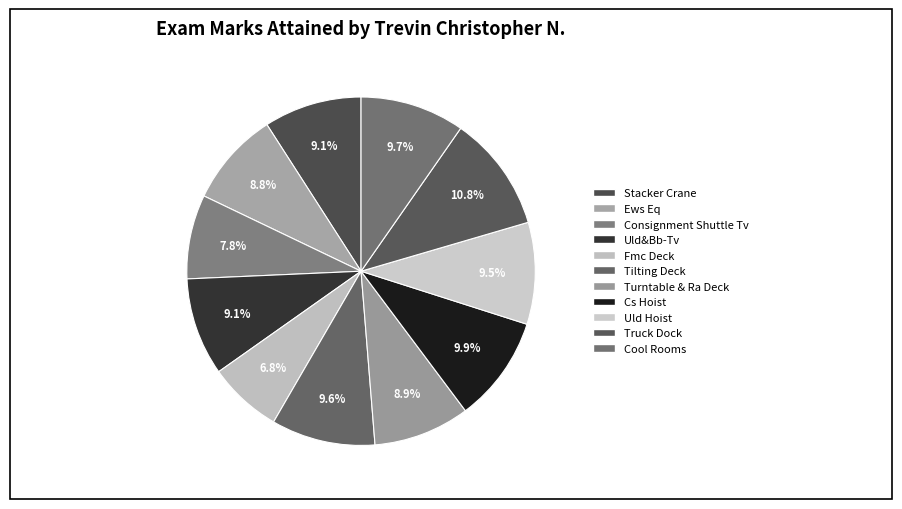

What is the largest slice in the pie chart?

Truck Dock